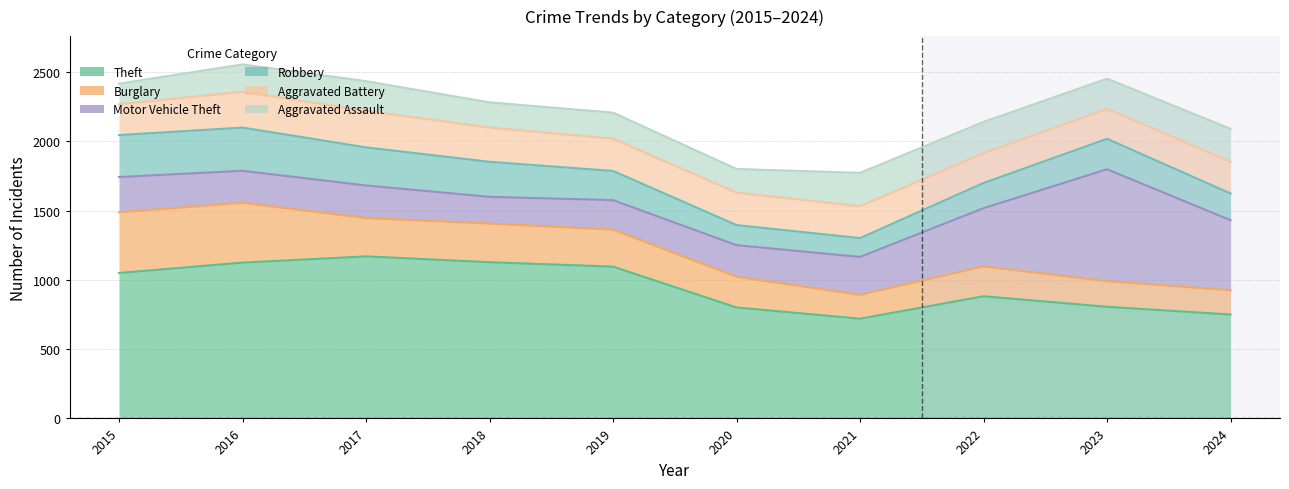

Is it true that Robbery_line equals 1957 at 2017?

True